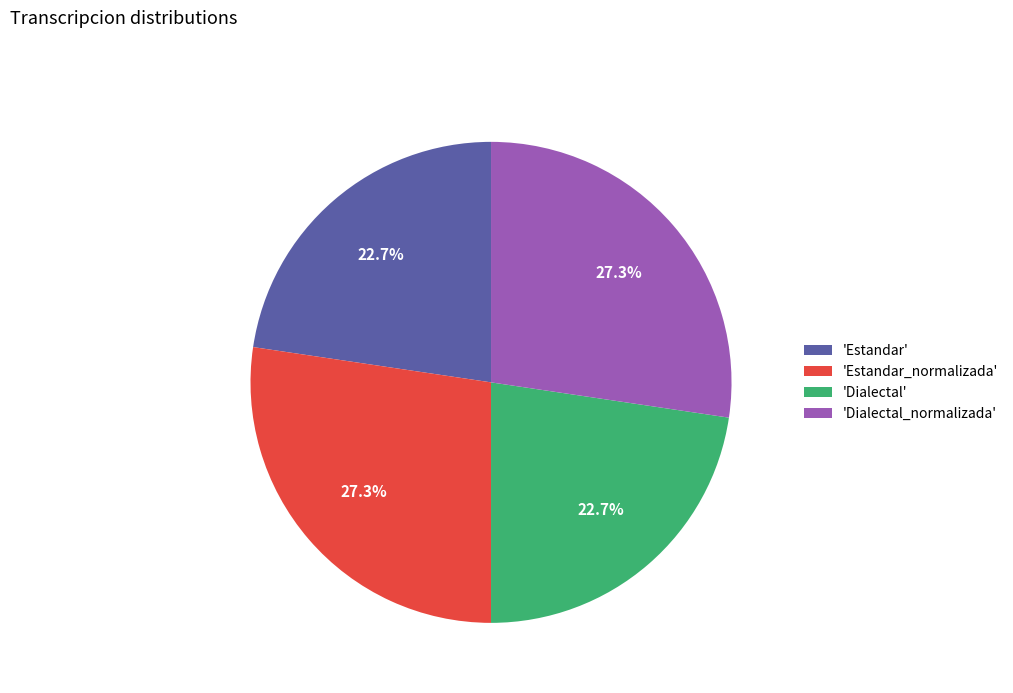

Approximately how many times larger is the value at 'Estandar_normalizada' compared to 'Dialectal_normalizada'?

1.0